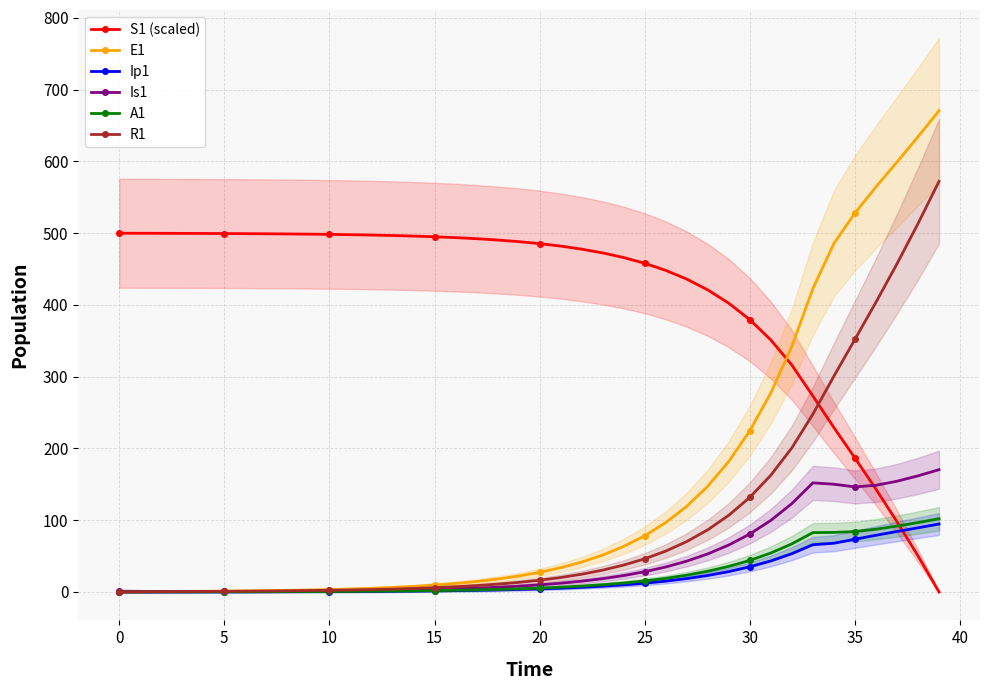

What is the label of the 32nd point from the left?

31